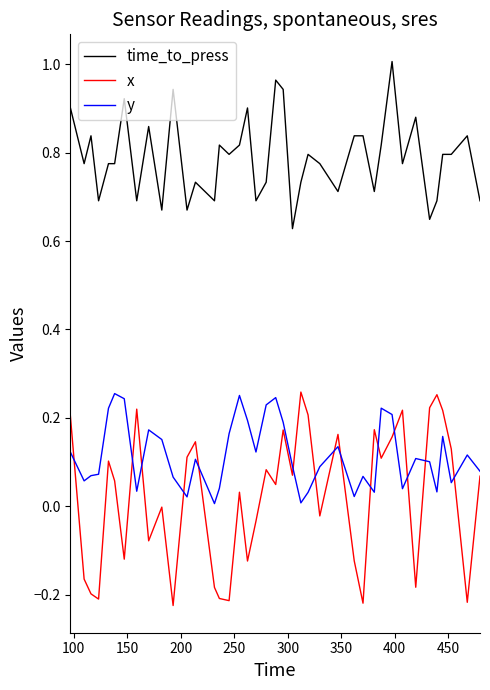

Which series has the widest spread of values?

x